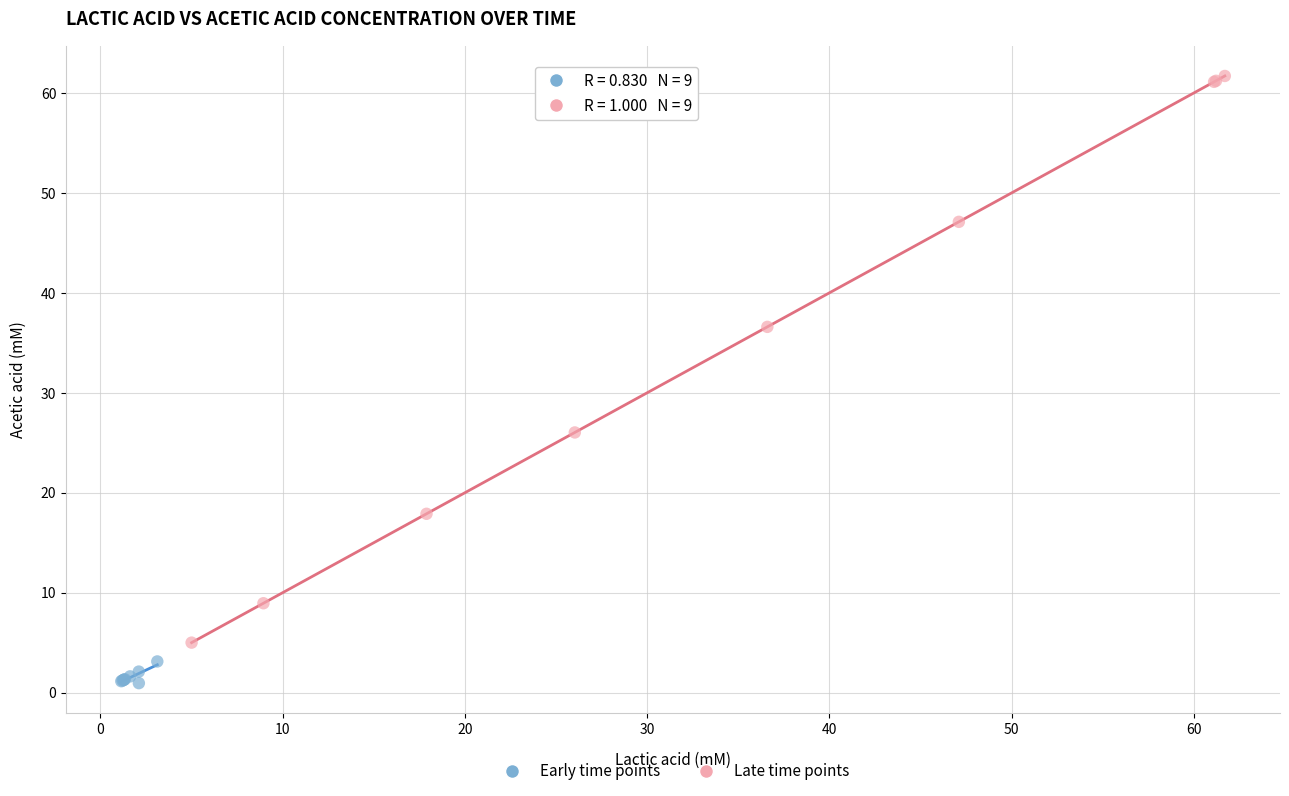

Which series has the largest Y range (max minus min)?

Late time points